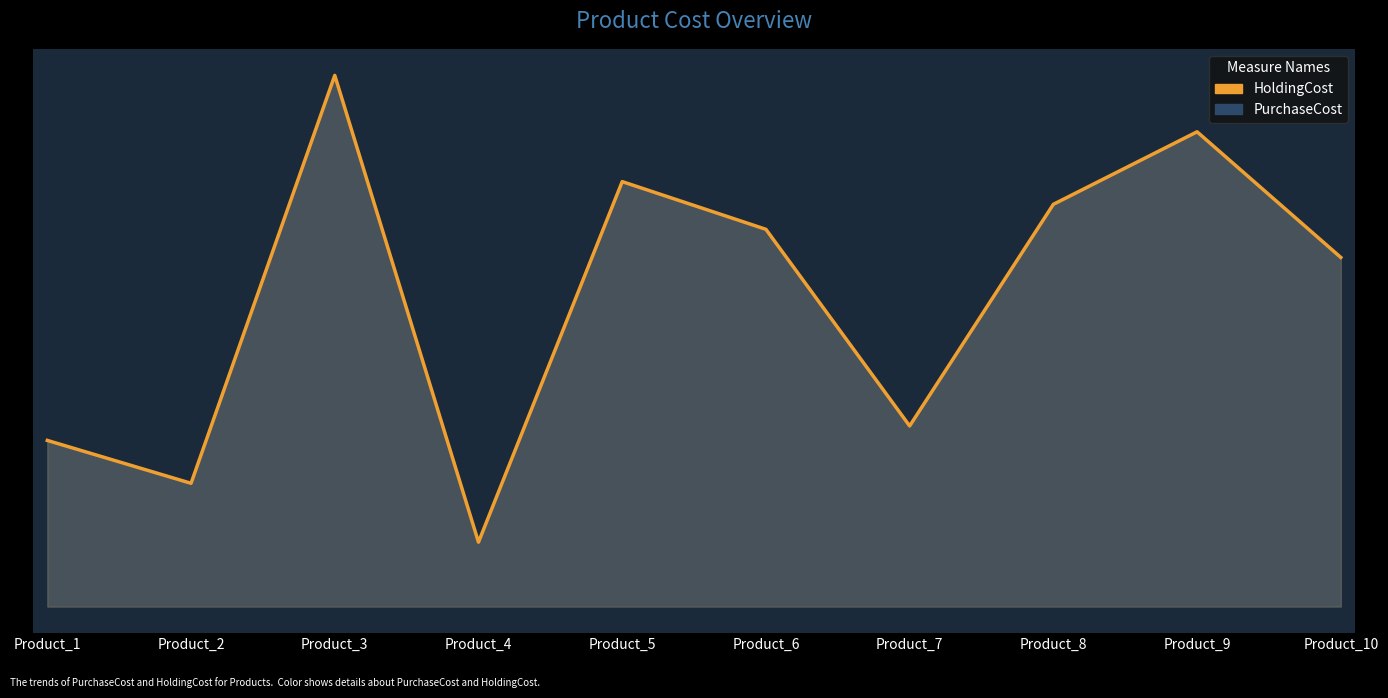

Which category has the highest value across all series?

Product_3